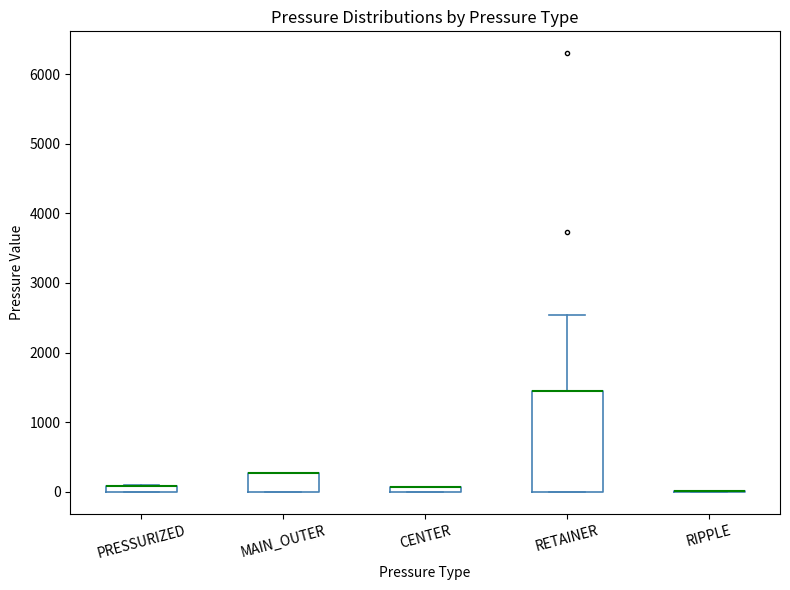

Which box is the tallest, from its lower edge to its upper edge?

RETAINER